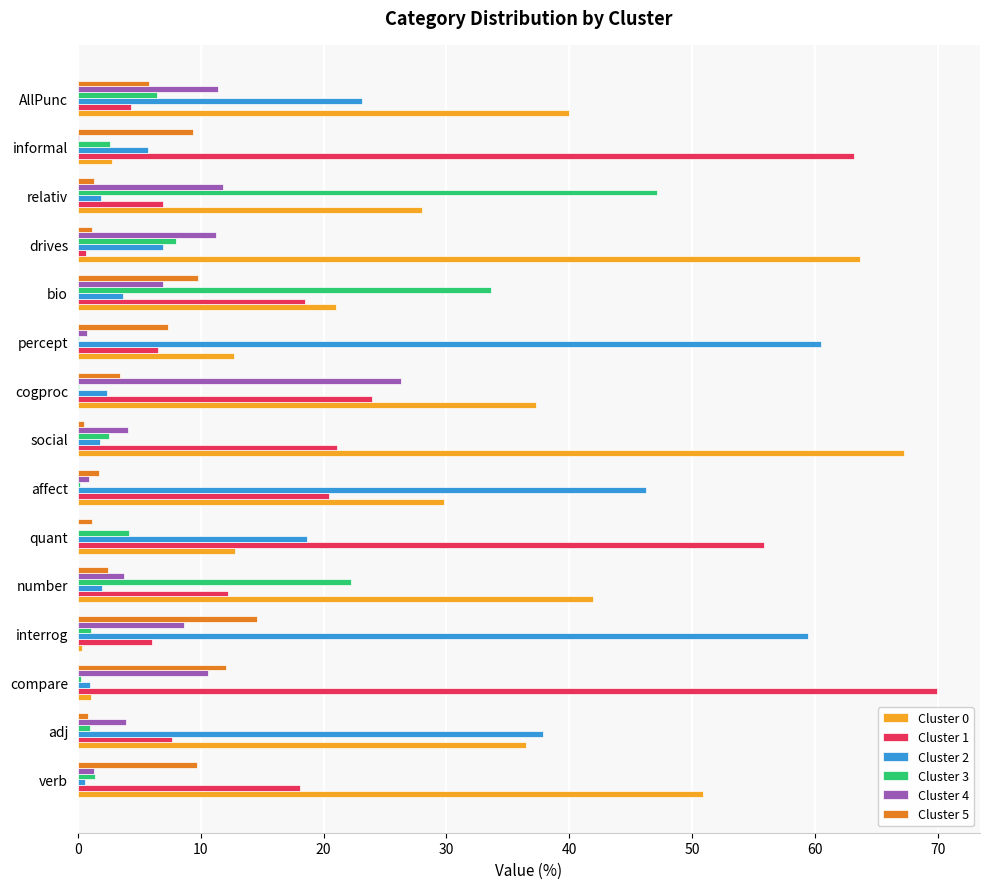

How many data points in Cluster 0 are above 29?

8